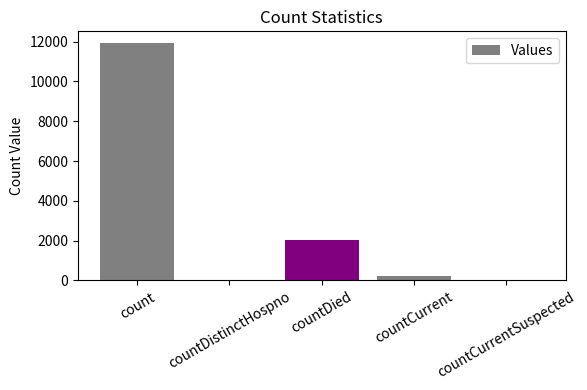

What is the average value?

2836